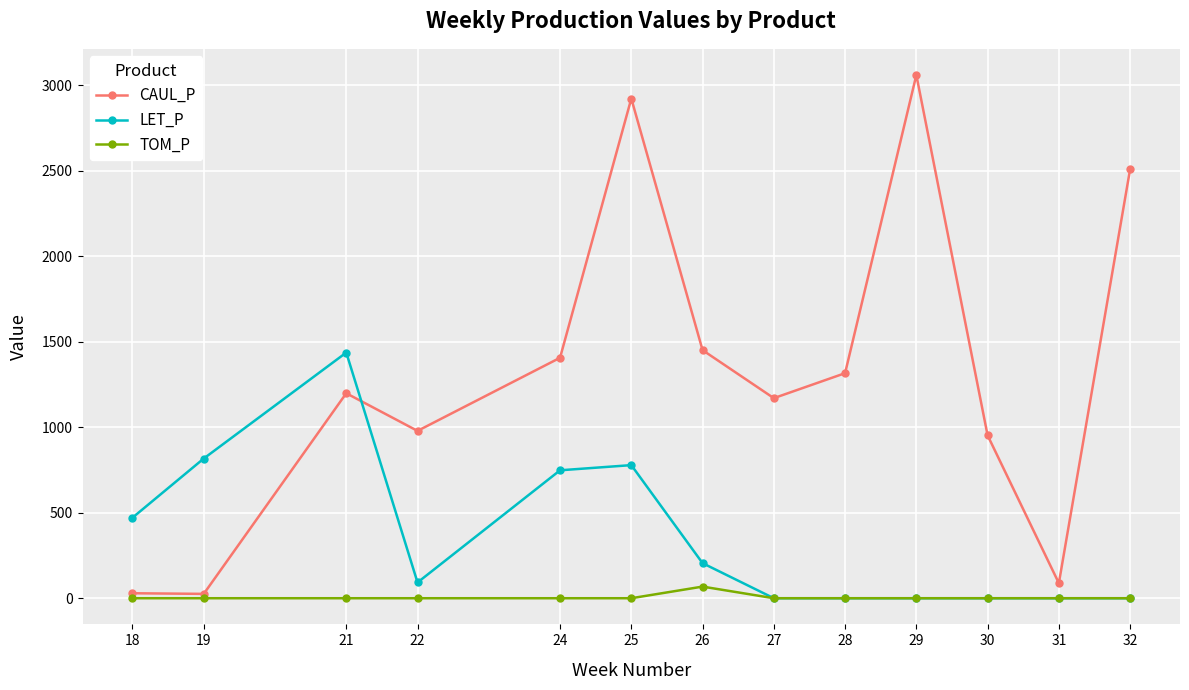

List the series in order of their peak value, highest first.

CAUL_P, LET_P, TOM_P